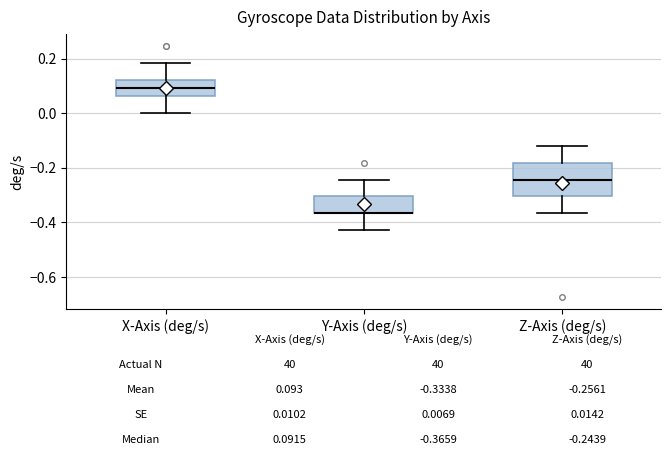

Comparing the boxes themselves (not the whiskers), which one is the tallest?

Z-Axis (deg/s)